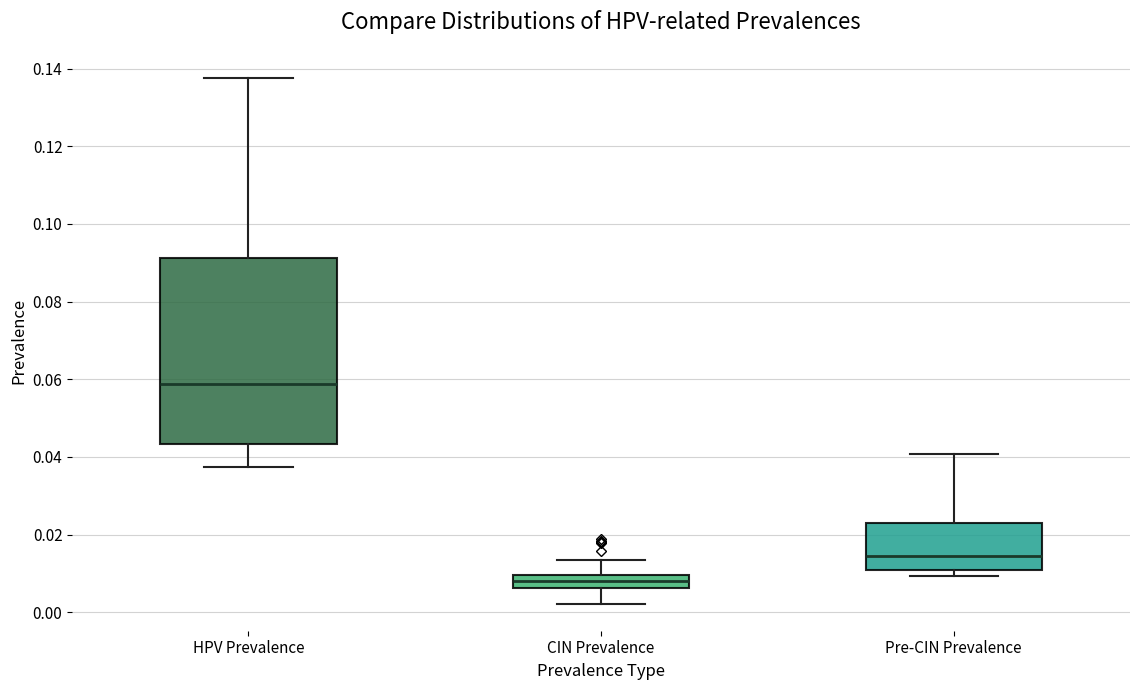

Reading left to right, transcribe this box plot: for each box, give where its median line is, the range the box spans, and where its two whiskers end, as read against the y-axis. The values are not printed on the chart, so give them approximately, as read against the axis.

HPV Prevalence: median 0.058, box 0.044 to 0.092, whiskers 0.038 to 0.138
CIN Prevalence: median 0.008, box 0.006 to 0.010, whiskers 0.002 to 0.014
Pre-CIN Prevalence: median 0.014, box 0.010 to 0.024, whiskers 0.010 (just below the box's lower edge) to 0.040